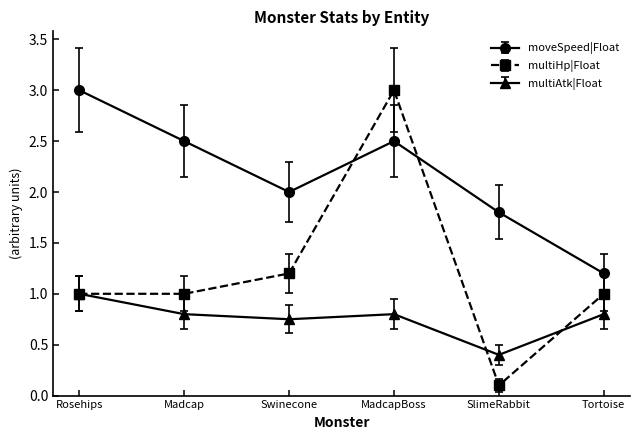

The moveSpeed|Float series shows 3.0 at Rosehips. True or false?

True